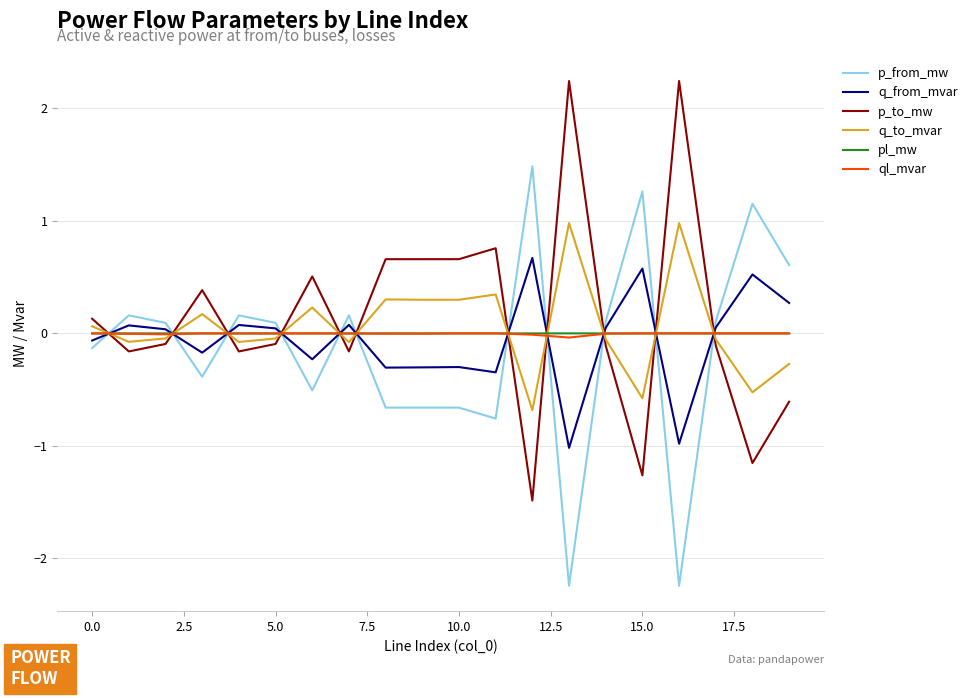

How many values in p_to_mw are above zero?

9